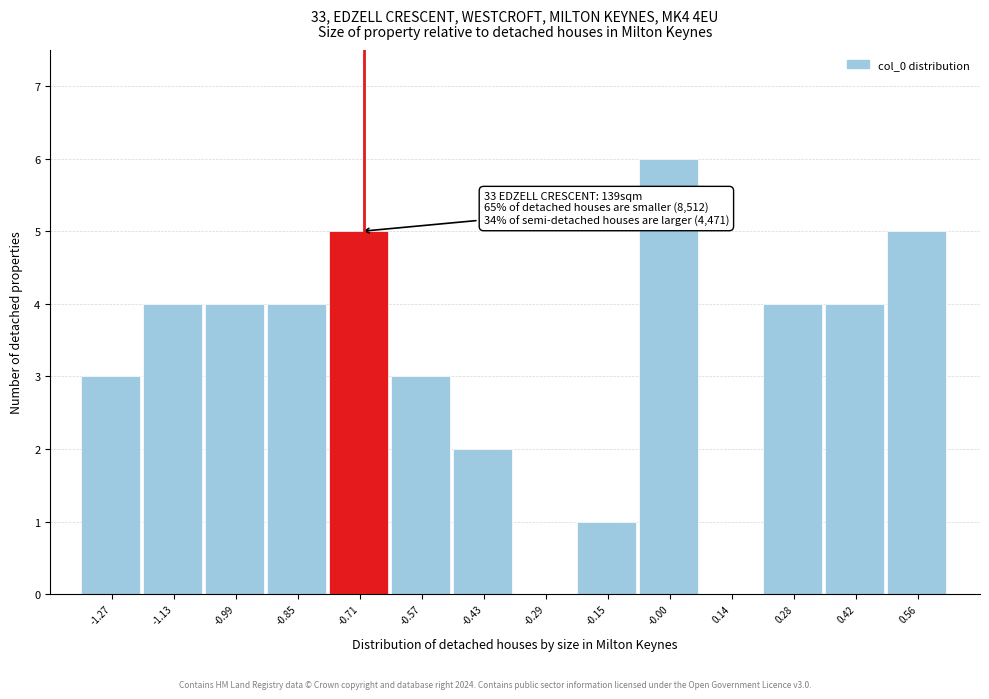

Which range on the x-axis has the tallest bar?

-0.08 to 0.06